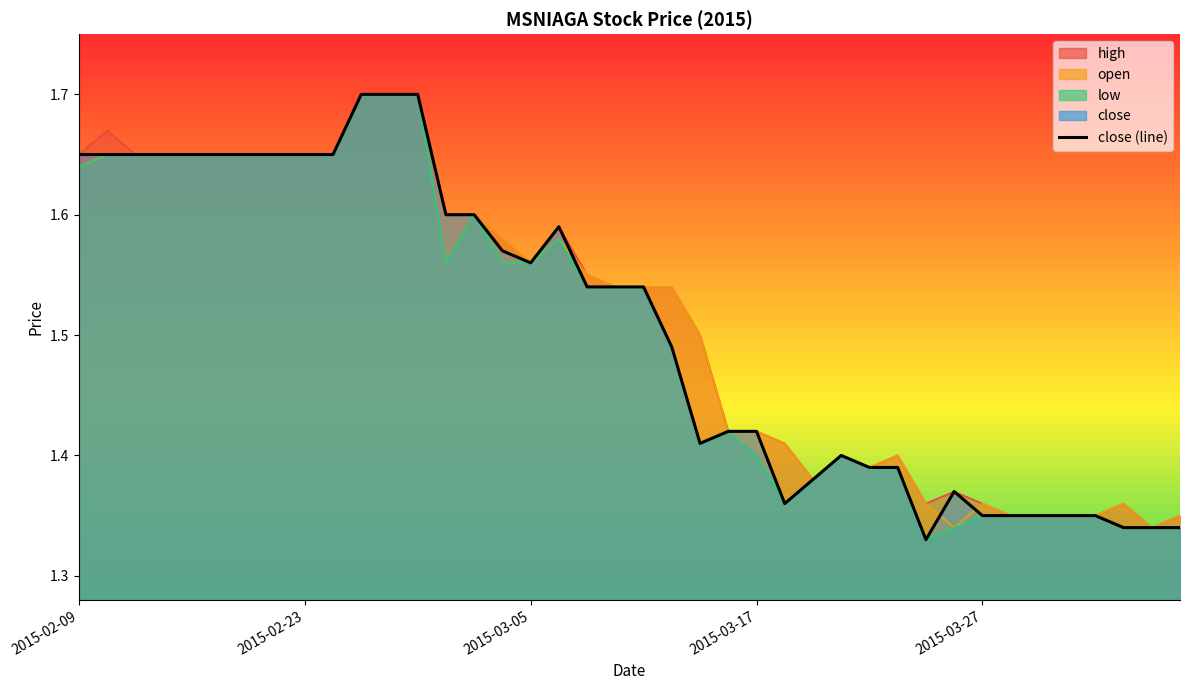

What is the maximum value shown in the chart?

1.7